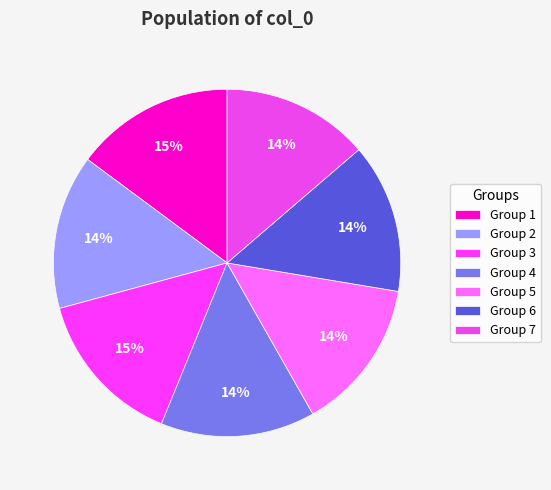

How many slices are in this pie chart?

7